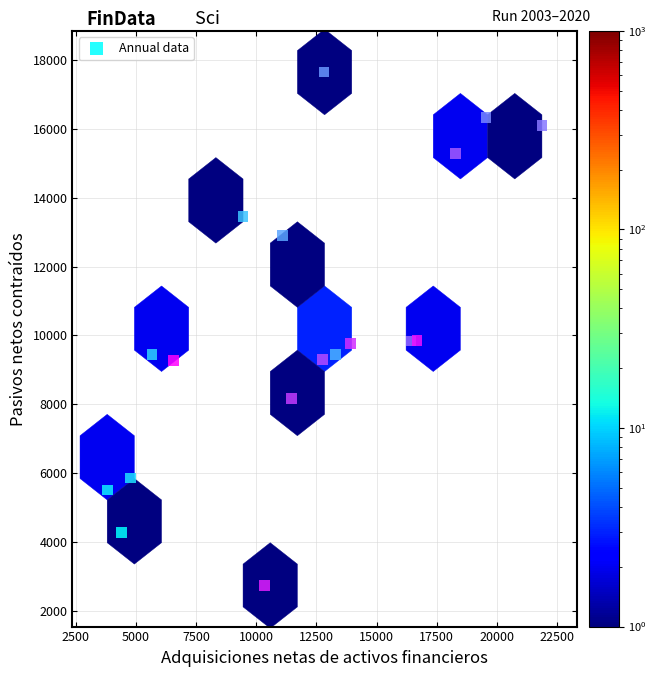

What is the range of X values (max minus min)?

18062